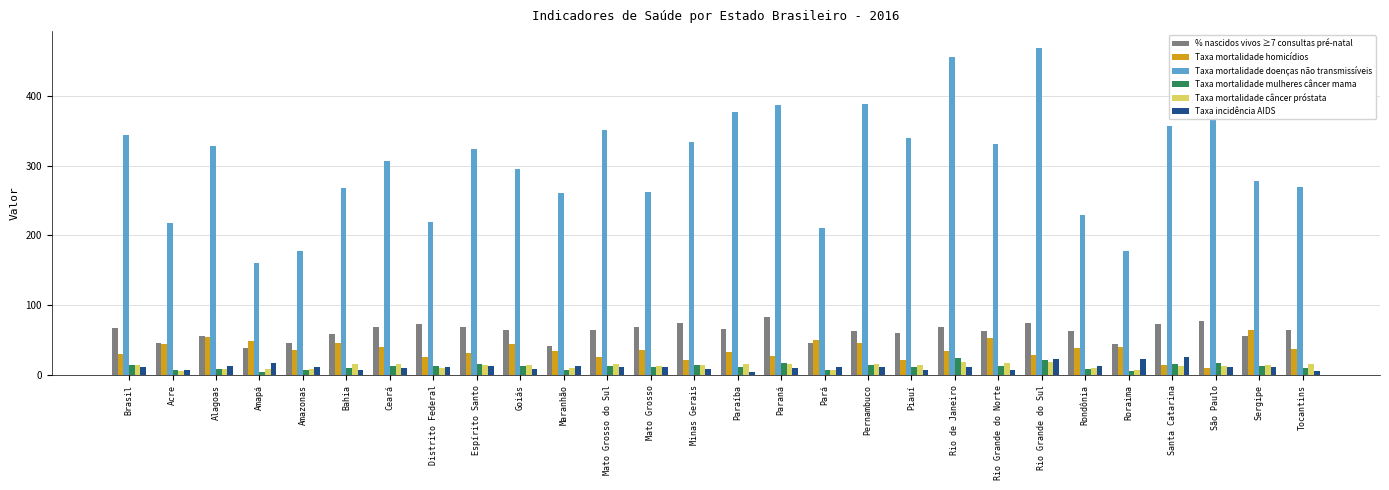

Which series has the widest spread of values?

Taxa mortalidade doenças não transmissíveis